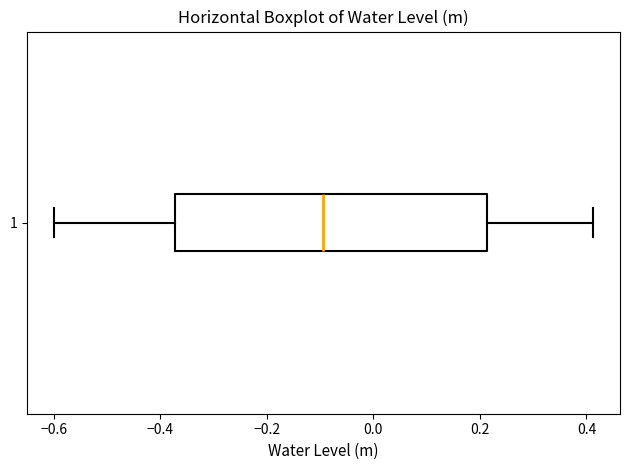

Read this box plot against the x-axis: the position of the median line, the range covered by the box, and the ends of both whiskers. The values are not printed on the chart, so give them approximately, as read against the axis.

median -0.10, box -0.38 to 0.22, whiskers -0.60 to 0.42